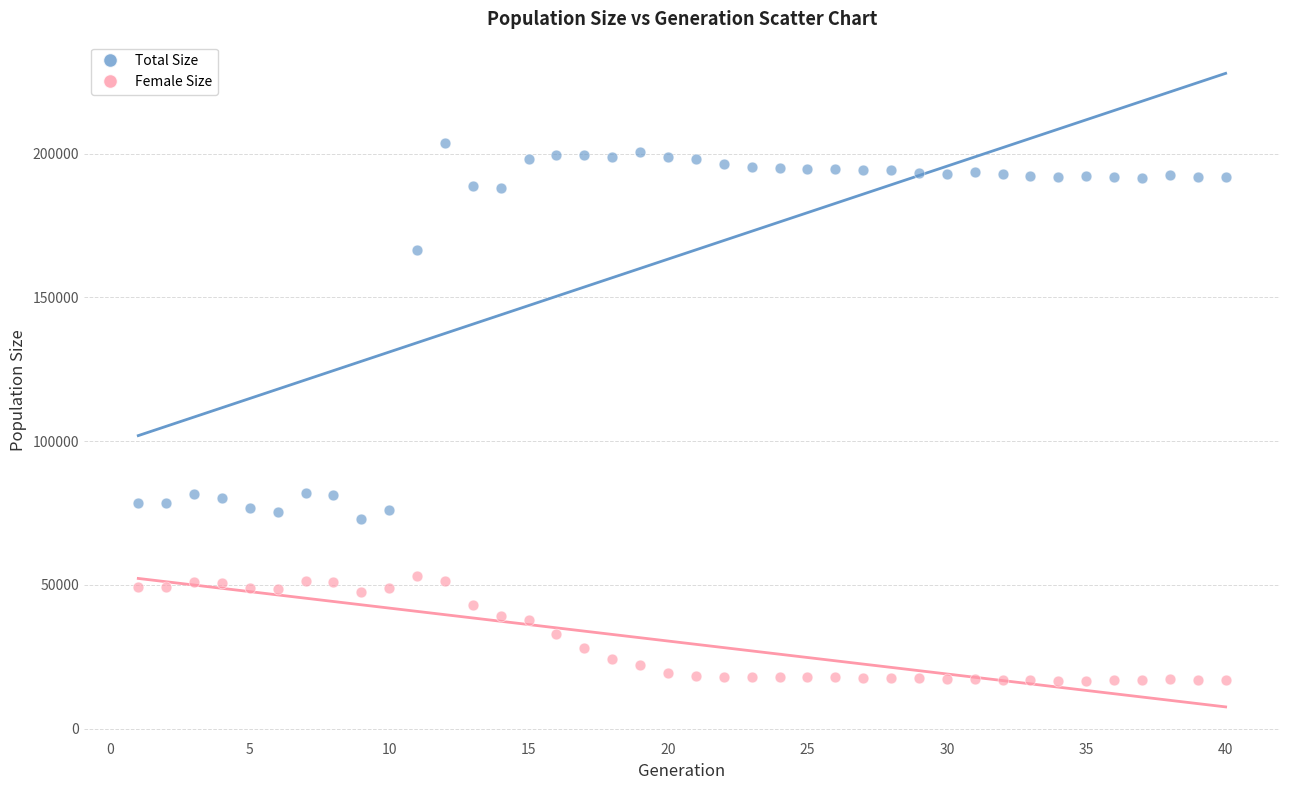

Which series reaches the minimum Y coordinate?

Female Size